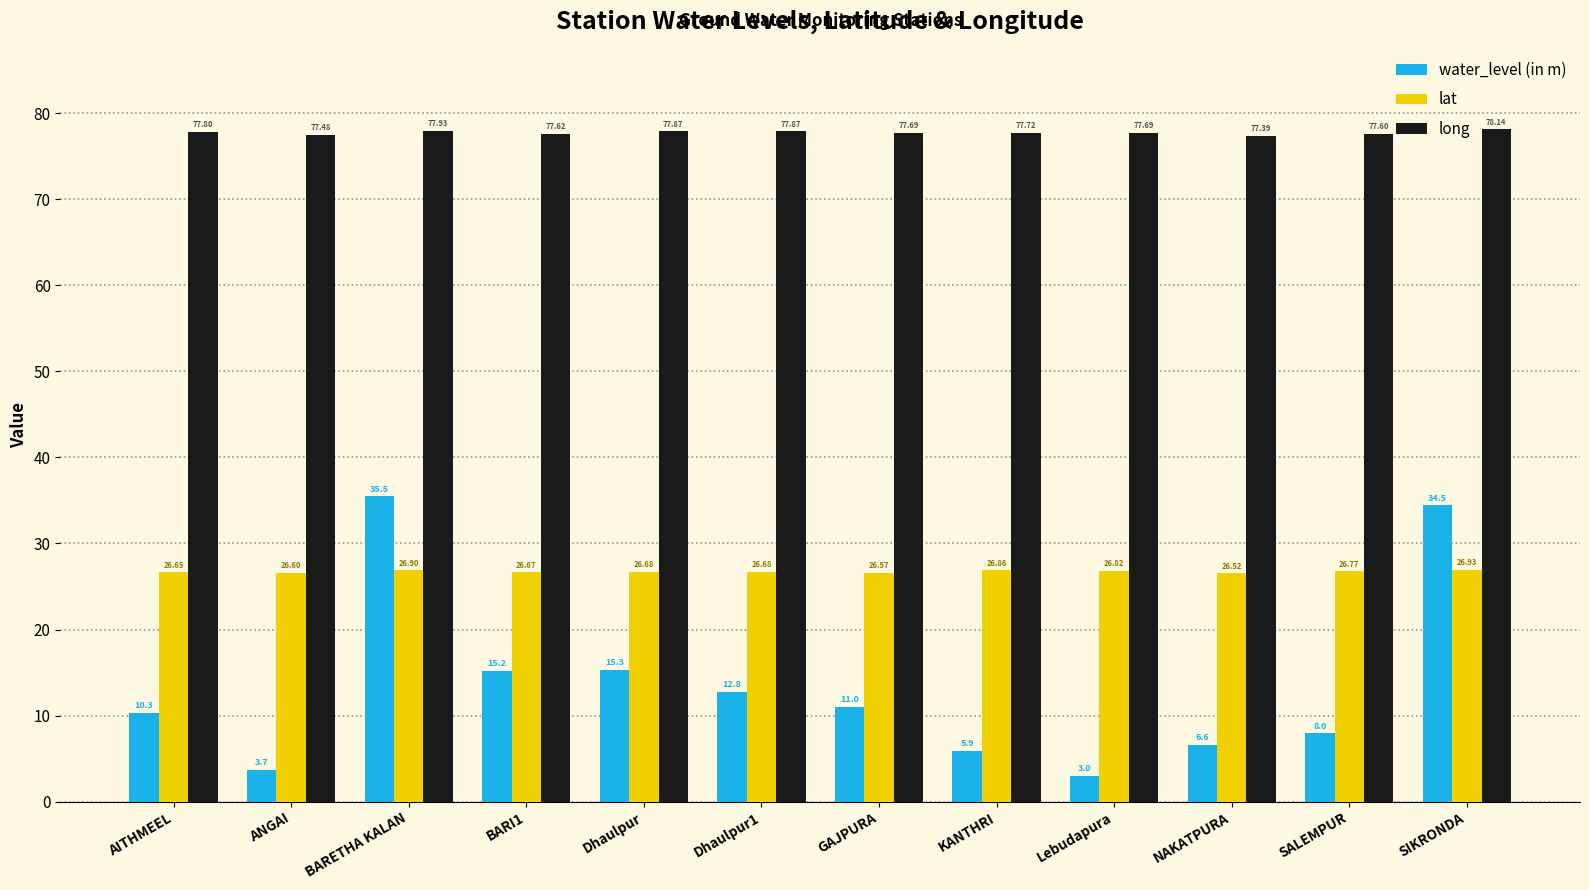

How many groups of bars are there?

12